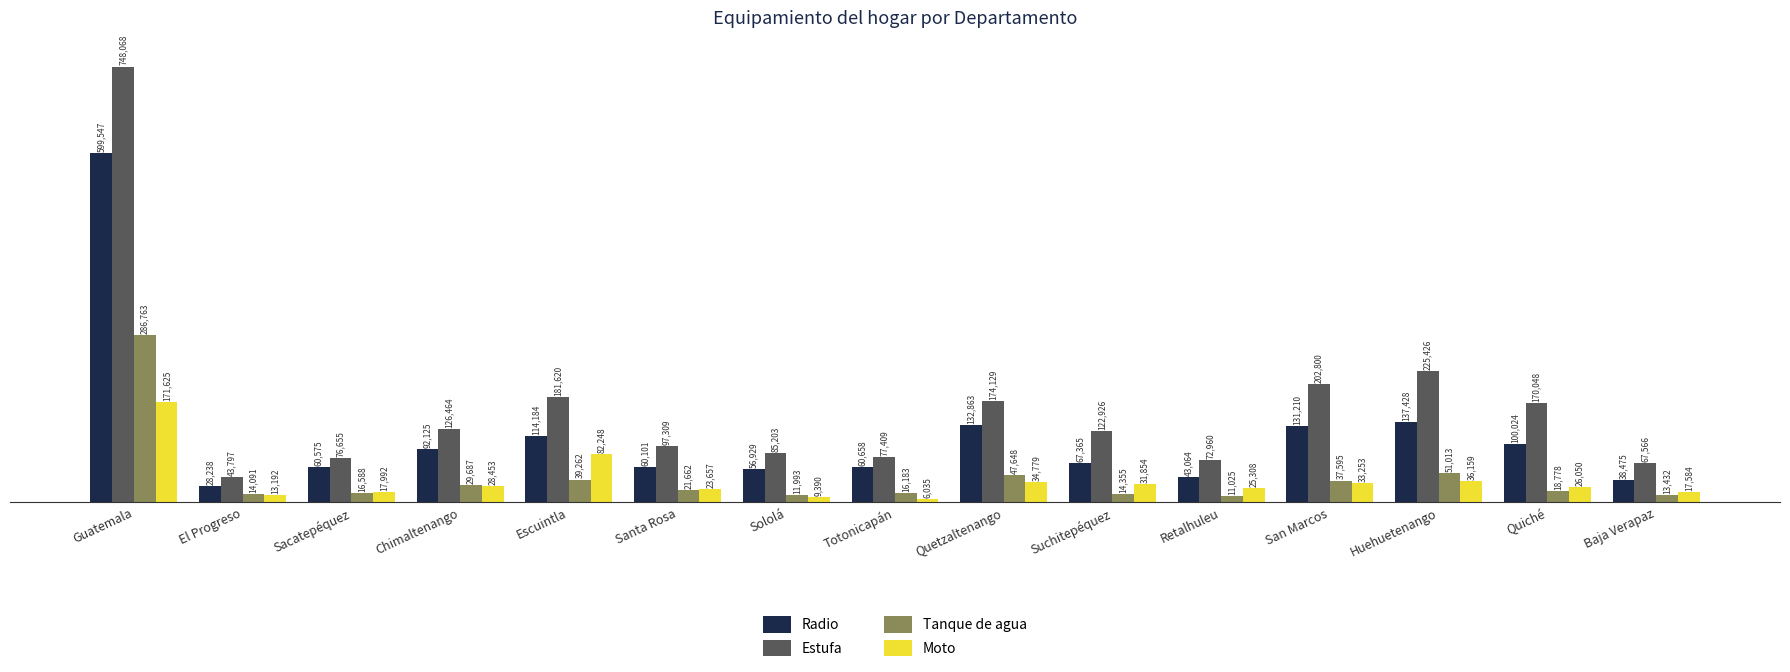

Between Guatemala and Suchitepéquez, which series saw the biggest shift?

Estufa